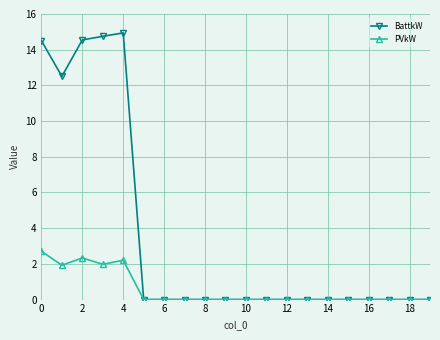

Which series has the widest spread of values?

BattkW